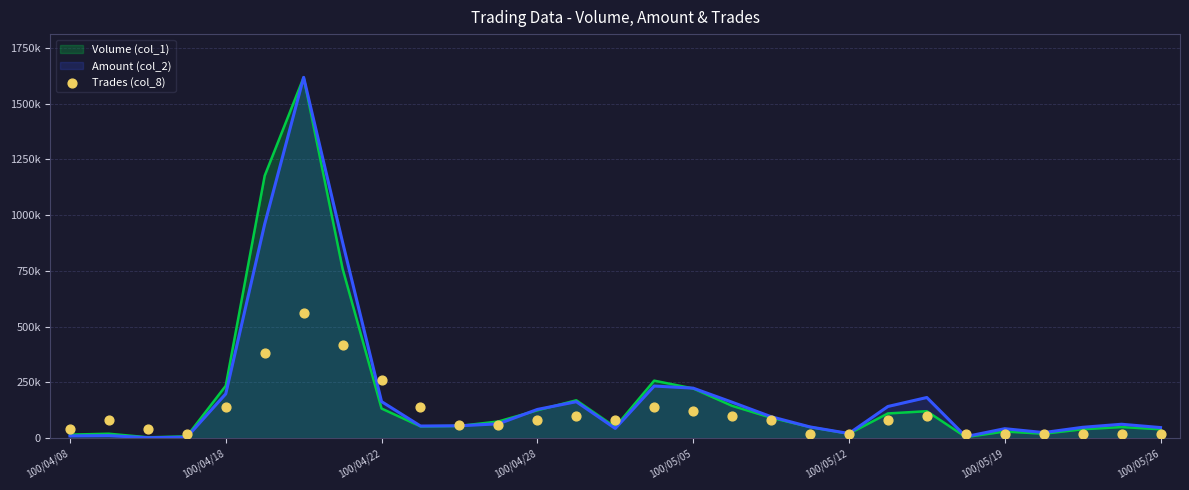

Between 17 and 27, which is larger?

17